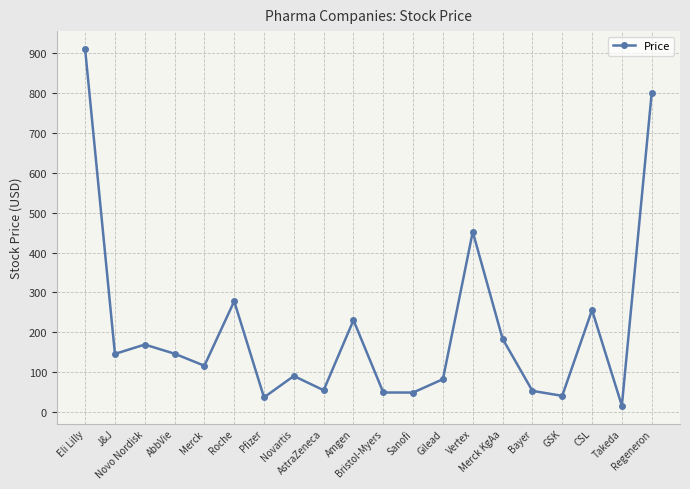

What is the minimum value shown in the chart?

16.2